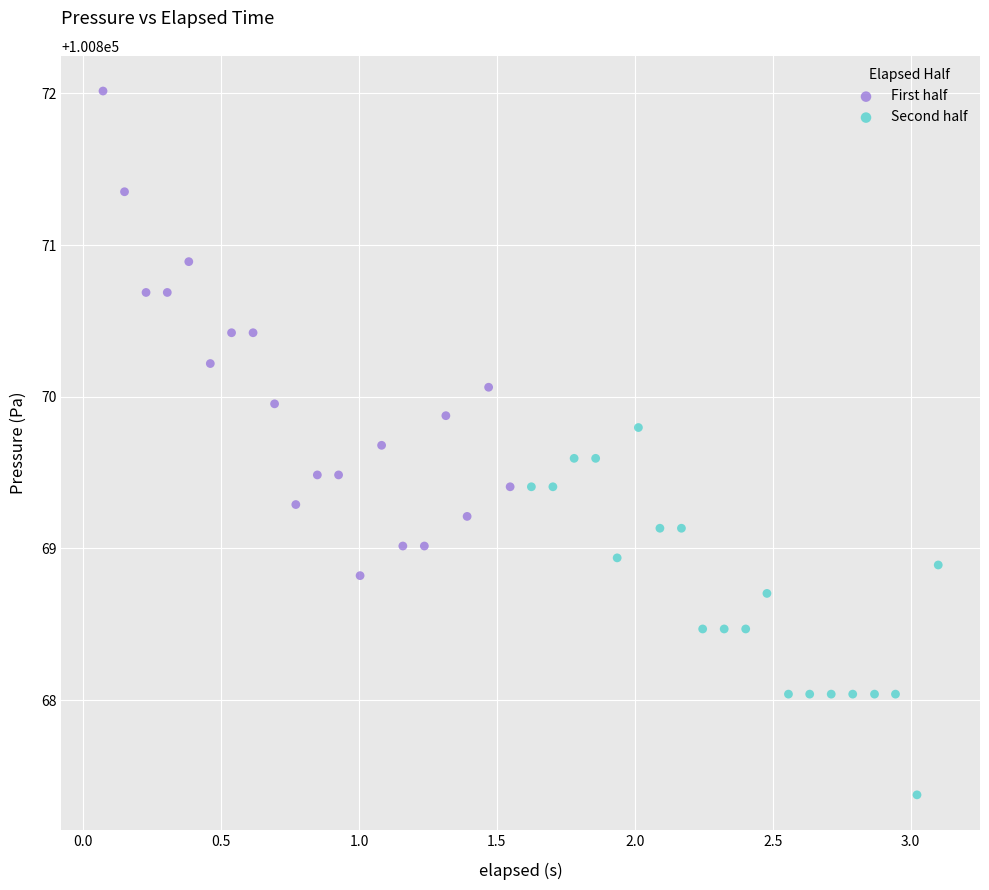

Which series has the widest spread of Y values?

First half